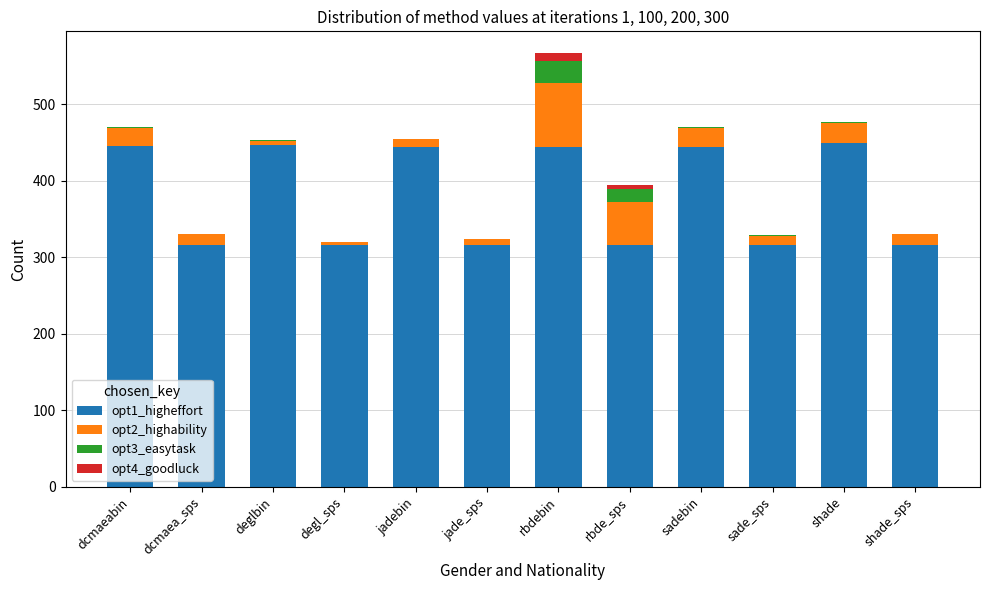

The value of opt1_higheffort at jadebin is 144.0. True or false?

False